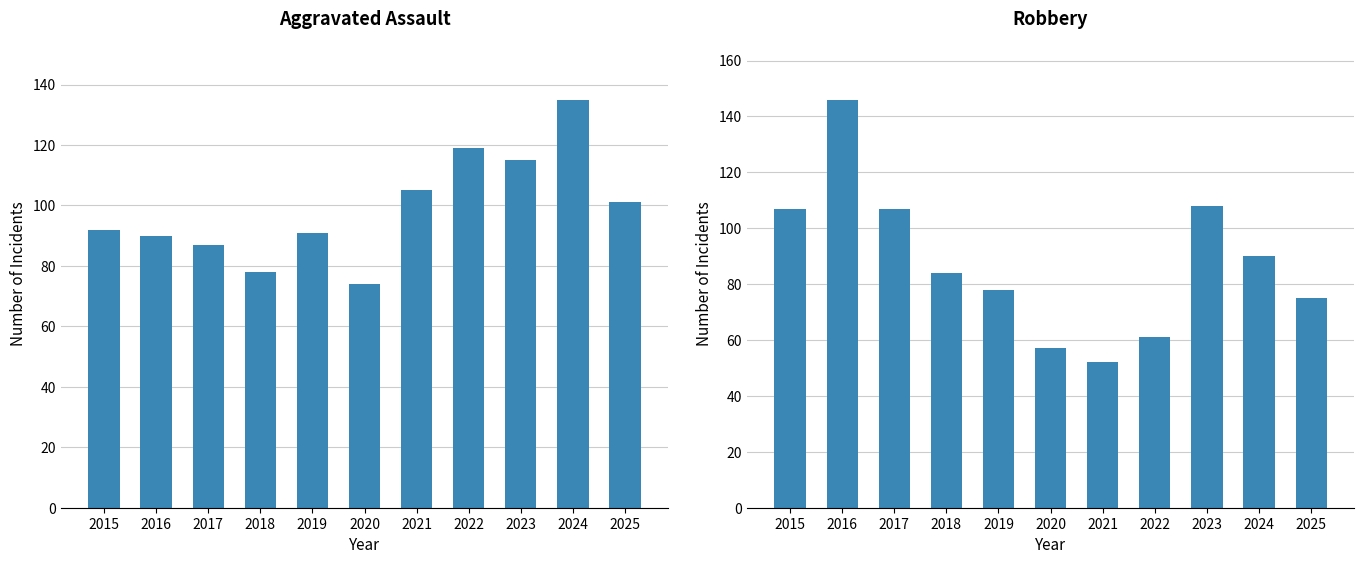

Read the Aggravated Assault value at 2025, to the nearest 5.

100